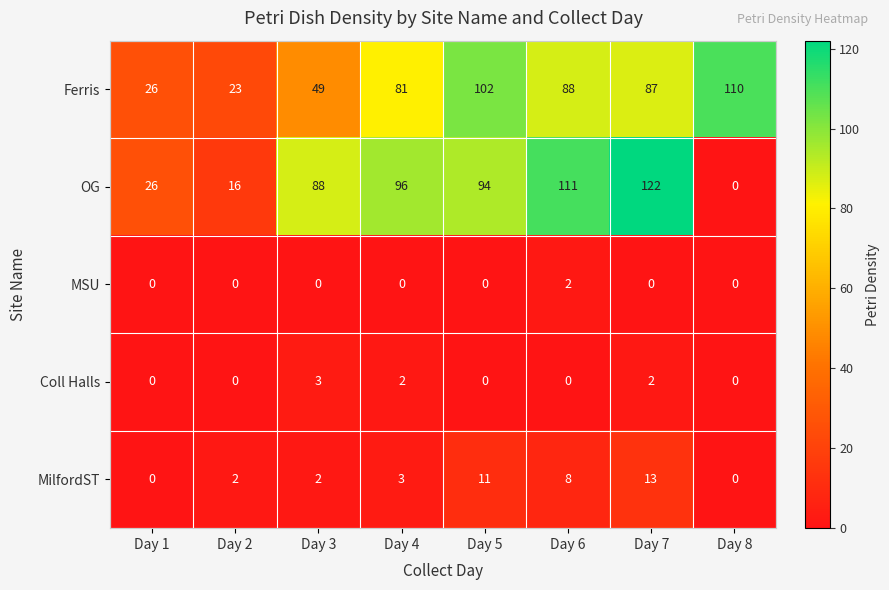

The value of MilfordST at Day 4 is 3. True or false?

True